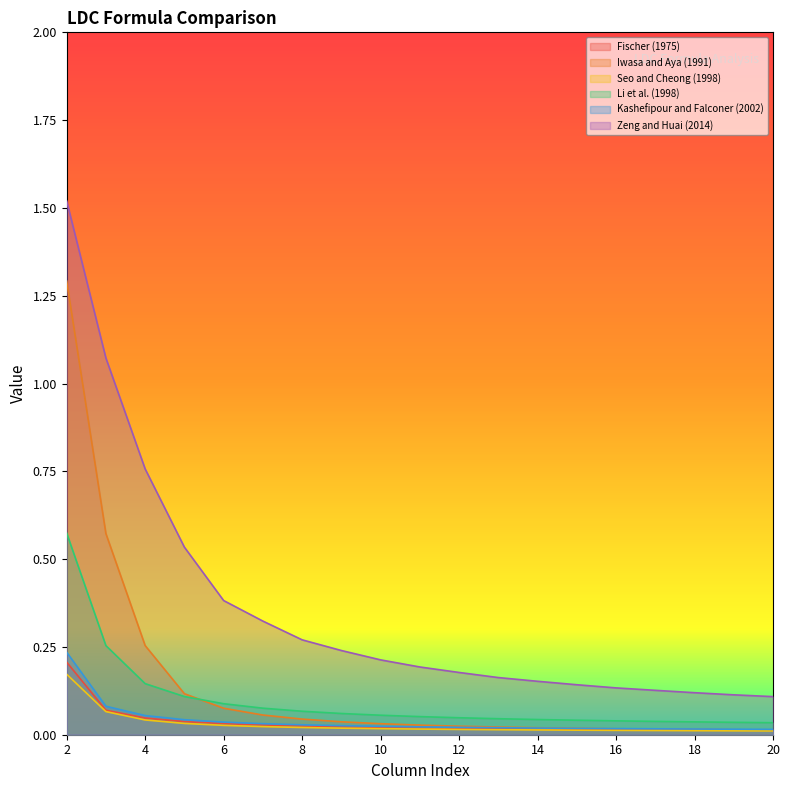

Between 6 and 17, which is larger?

6